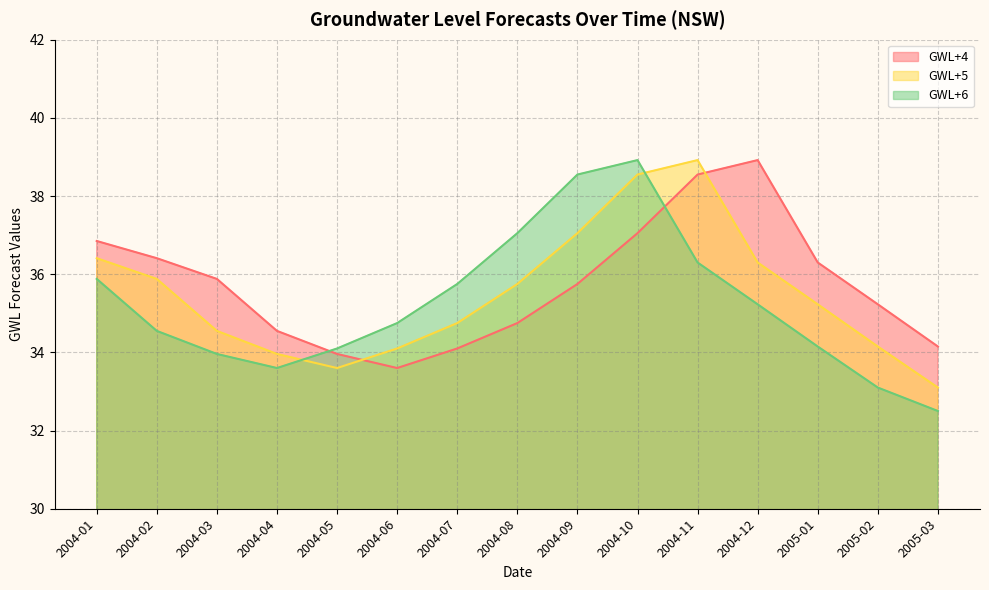

Which series has the largest total across all categories?

GWL+4